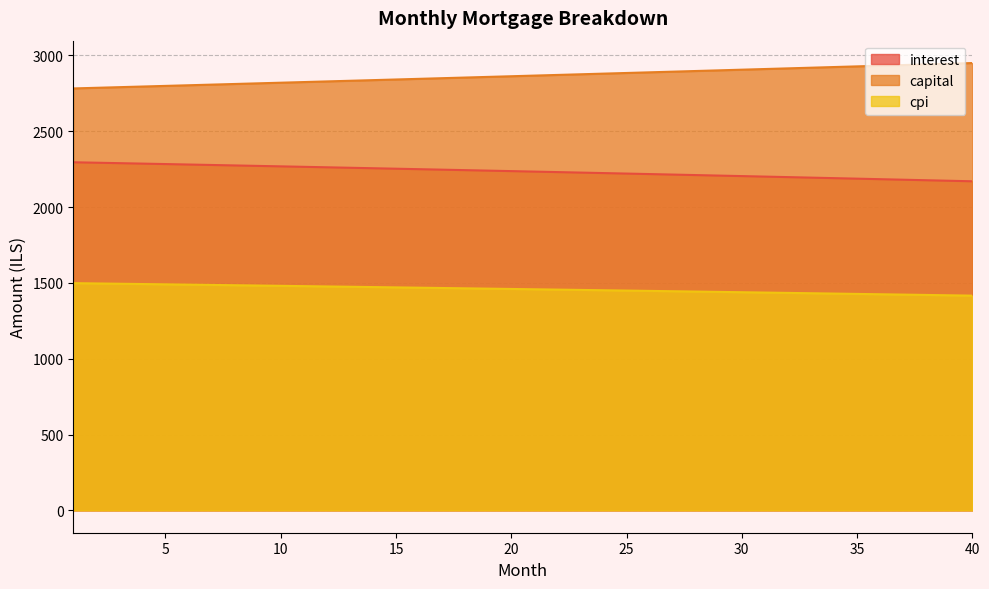

Does the chart have visible grid lines?

Yes